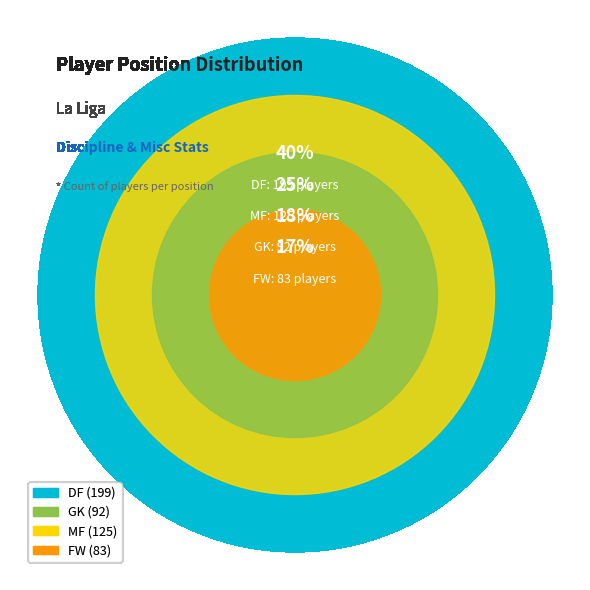

Is it true that FW is 17% of the pie?

True